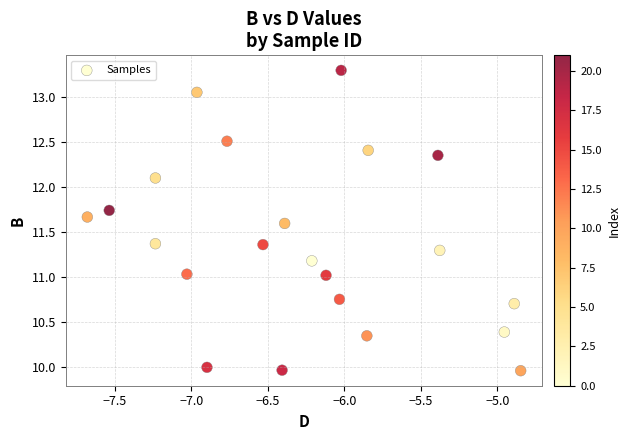

What is the range of X values (max minus min)?

2.8